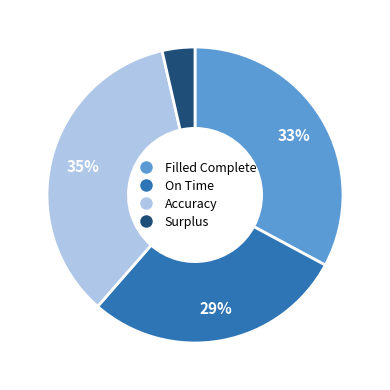

Which slice is the largest?

Accuracy